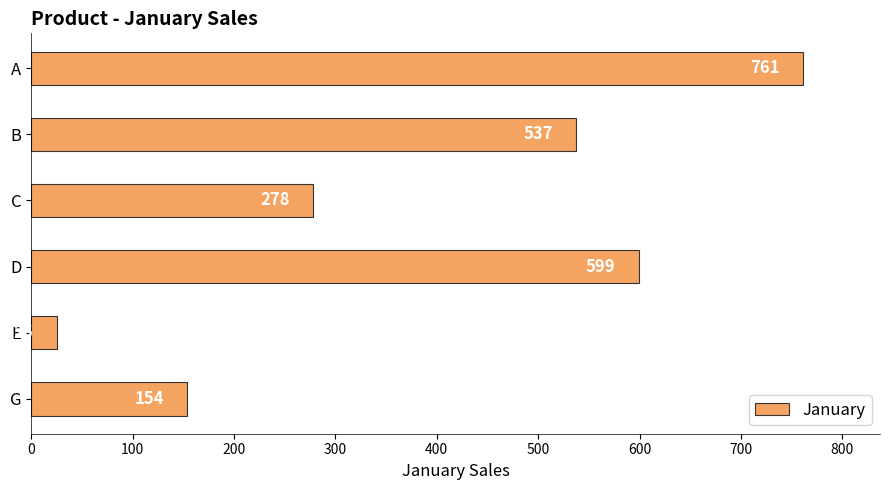

What is the change in value from B to C?

-259